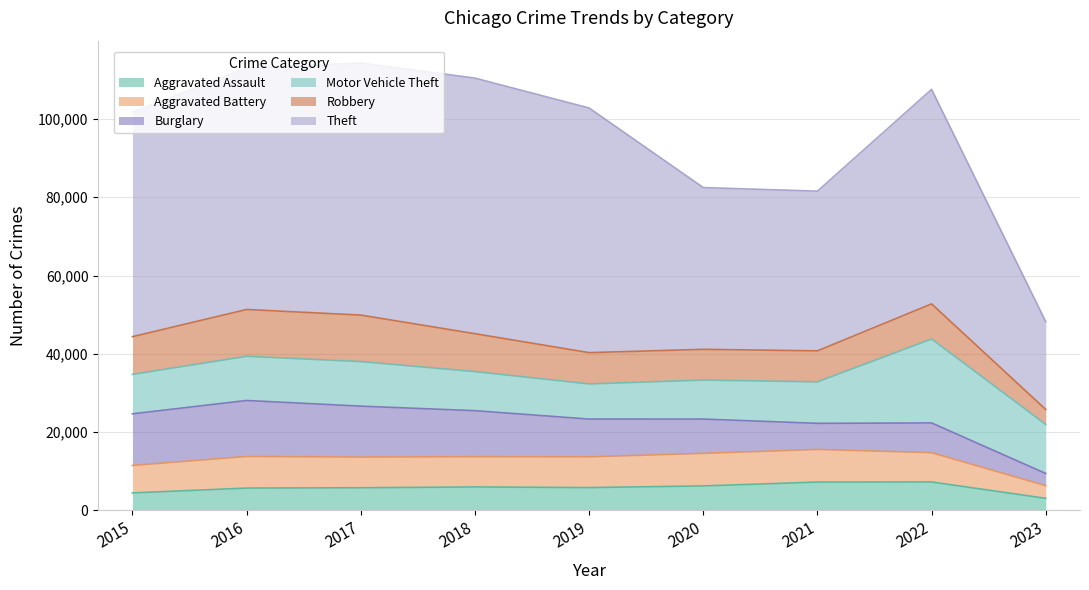

Is the value of Theft at 2015 greater than the value of Motor Vehicle Theft at 2017?

Yes